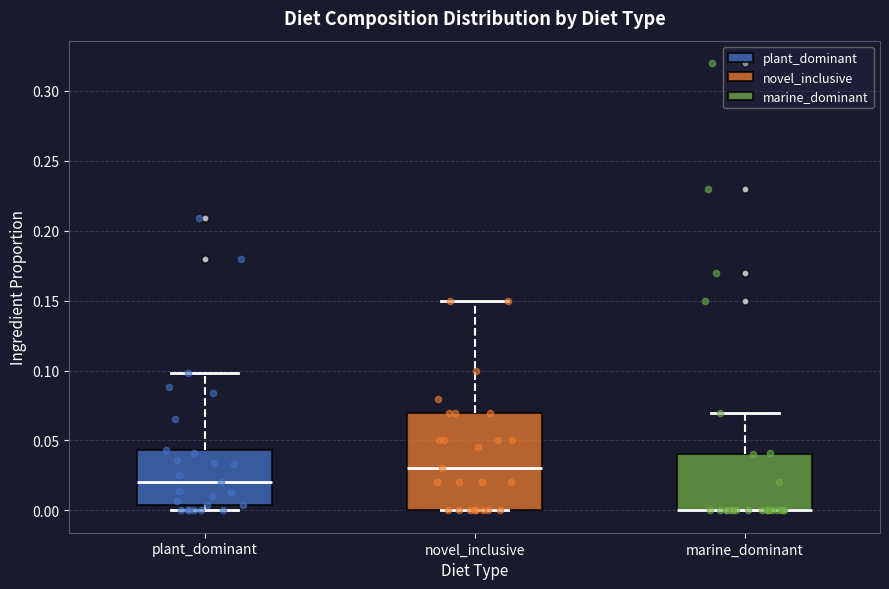

Comparing the boxes themselves (not the whiskers), which one is the tallest?

novel_inclusive